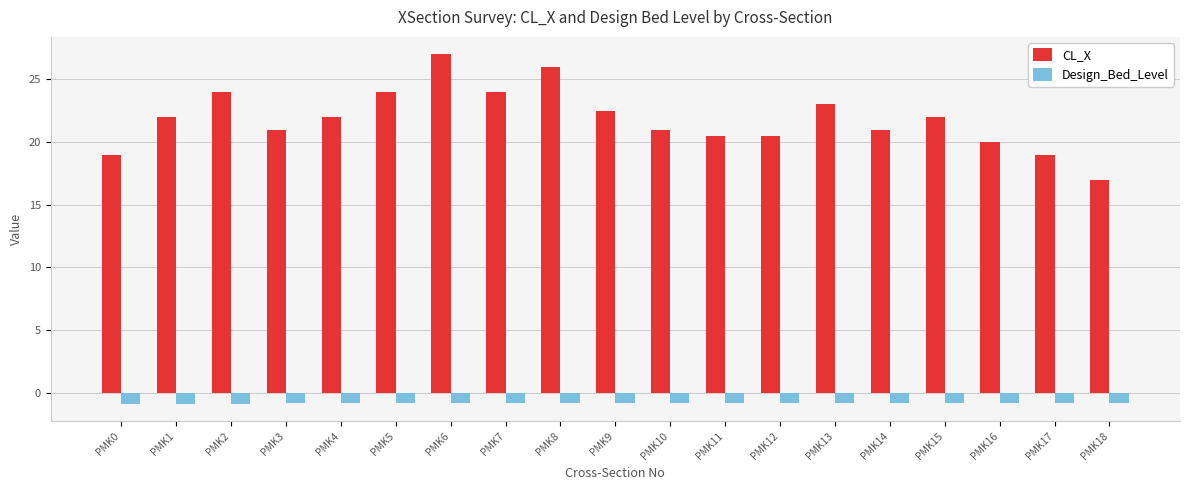

What is the spread (max minus min) of values at PMK3?

21.9